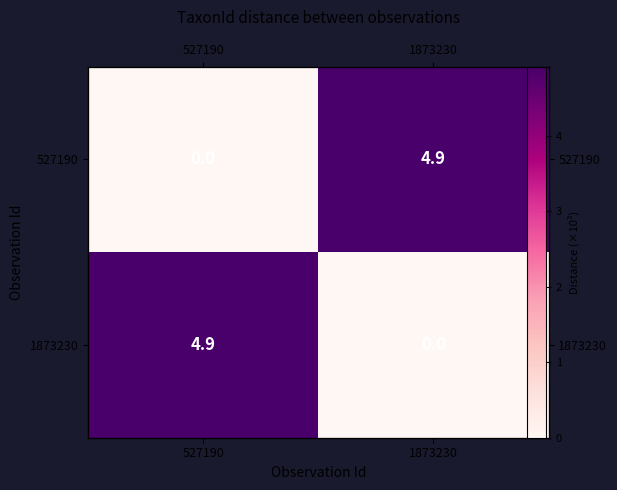

Which series has the largest total across all categories?

527190